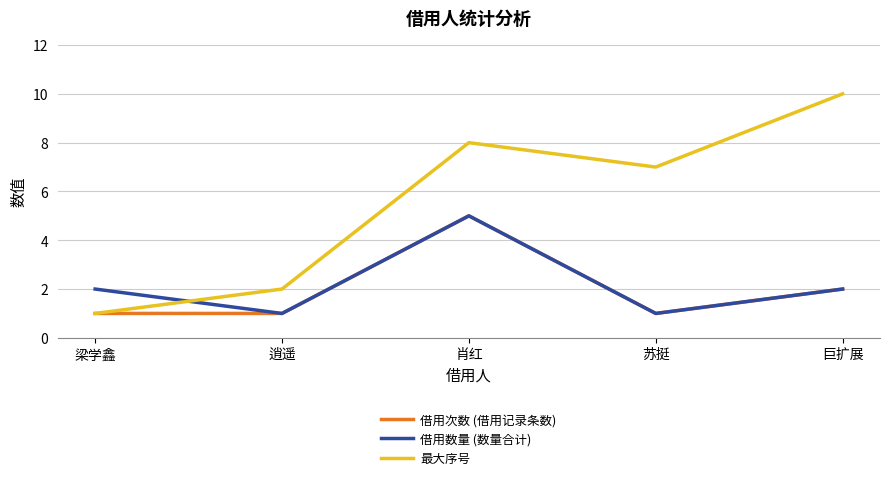

The 最大序号 series shows 11 at 肖红. True or false?

False